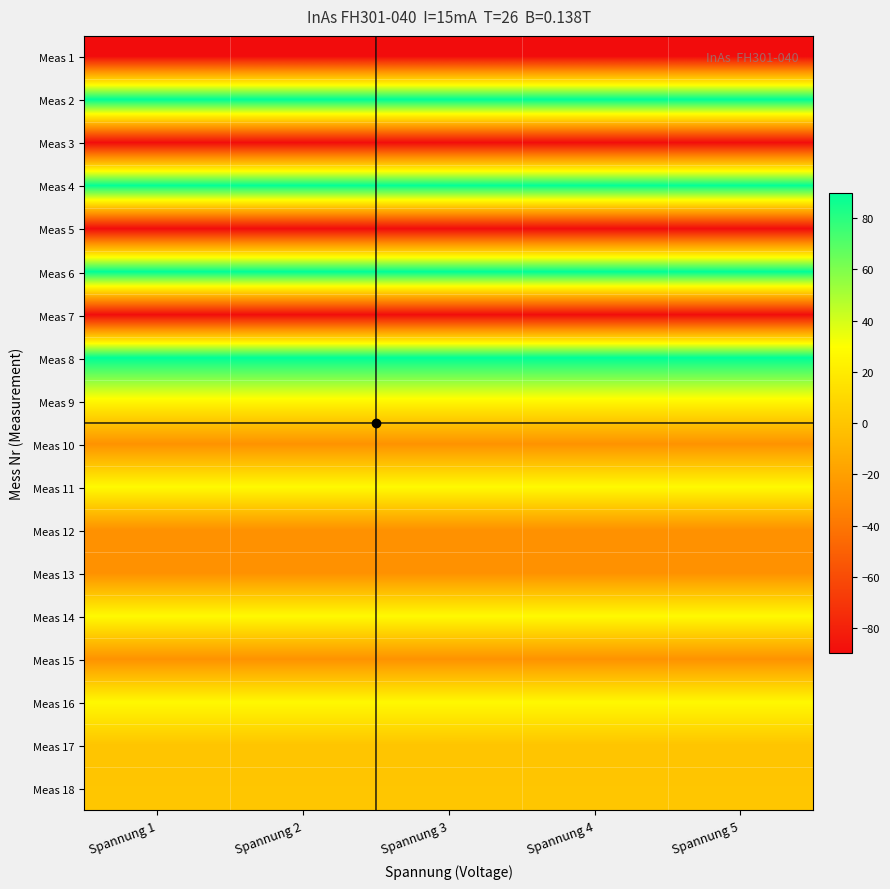

Reading left to right, what are all the values shown in this chart?

Meas 1: Spannung 1=-89.9	Spannung 2=-89.9	Spannung 3=-89.9	Spannung 4=-89.9	Spannung 5=-89.9
Meas 2: Spannung 1=89.8	Spannung 2=89.9	Spannung 3=89.9	Spannung 4=89.9	Spannung 5=89.9
Meas 3: Spannung 1=-89.5	Spannung 2=-89.5	Spannung 3=-89.5	Spannung 4=-89.5	Spannung 5=-89.5
Meas 4: Spannung 1=89.5	Spannung 2=89.5	Spannung 3=89.5	Spannung 4=89.5	Spannung 5=89.5
Meas 5: Spannung 1=-89.8	Spannung 2=-89.9	Spannung 3=-89.9	Spannung 4=-89.9	Spannung 5=-89.9
Meas 6: Spannung 1=89.9	Spannung 2=89.9	Spannung 3=89.9	Spannung 4=89.9	Spannung 5=89.9
Meas 7: Spannung 1=-89.5	Spannung 2=-89.5	Spannung 3=-89.5	Spannung 4=-89.5	Spannung 5=-89.5
Meas 8: Spannung 1=89.5	Spannung 2=89.5	Spannung 3=89.5	Spannung 4=89.5	Spannung 5=89.6
Meas 9: Spannung 1=26.5	Spannung 2=26.5	Spannung 3=26.5	Spannung 4=26.5	Spannung 5=26.5
Meas 10: Spannung 1=-26.5	Spannung 2=-26.5	Spannung 3=-26.5	Spannung 4=-26.5	Spannung 5=-26.4
Meas 11: Spannung 1=27.2	Spannung 2=27.2	Spannung 3=27.2	Spannung 4=27.2	Spannung 5=27.2
Meas 12: Spannung 1=-27.2	Spannung 2=-27.2	Spannung 3=-27.2	Spannung 4=-27.2	Spannung 5=-27.2
Meas 13: Spannung 1=-27.2	Spannung 2=-27.2	Spannung 3=-27.2	Spannung 4=-27.2	Spannung 5=-27.2
Meas 14: Spannung 1=27.3	Spannung 2=27.3	Spannung 3=27.3	Spannung 4=27.2	Spannung 5=27.2
Meas 15: Spannung 1=-26.5	Spannung 2=-26.5	Spannung 3=-26.5	Spannung 4=-26.5	Spannung 5=-26.5
Meas 16: Spannung 1=26.5	Spannung 2=26.5	Spannung 3=26.5	Spannung 4=26.5	Spannung 5=26.5
Meas 17: Spannung 1=-0.3	Spannung 2=-0.3	Spannung 3=-0.3	Spannung 4=-0.3	Spannung 5=-0.3
Meas 18: Spannung 1=0.4	Spannung 2=0.4	Spannung 3=0.4	Spannung 4=0.4	Spannung 5=0.4